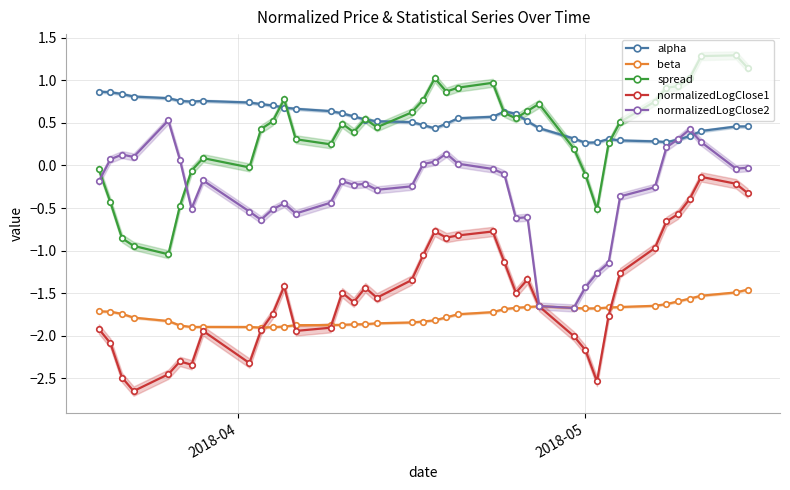

True or false: normalizedLogClose1 has more than 1 interior local peaks.

True